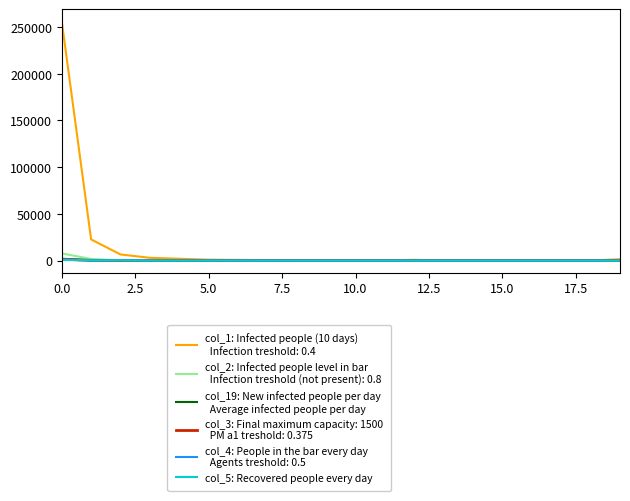

What is the greatest value displayed?

256264